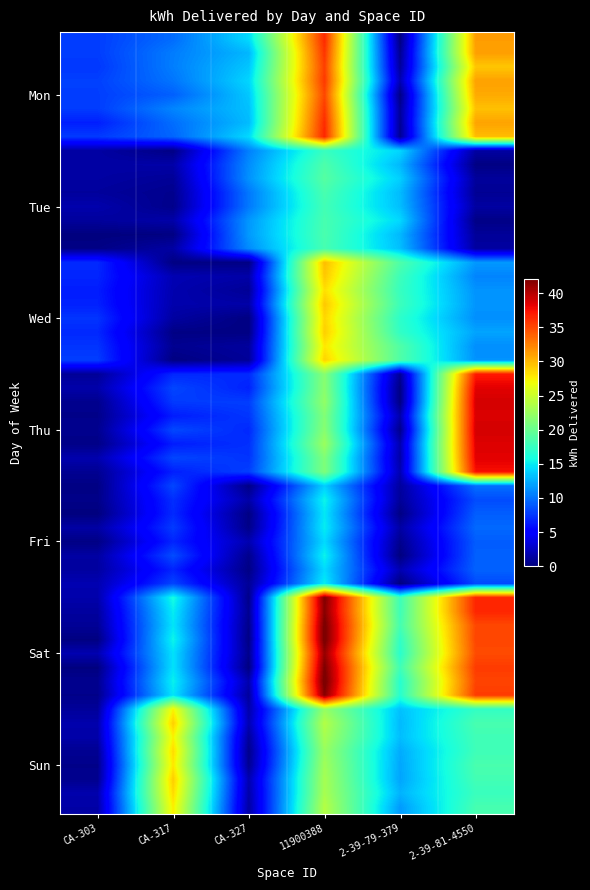

At which category is the sum across all series the highest?

11900388